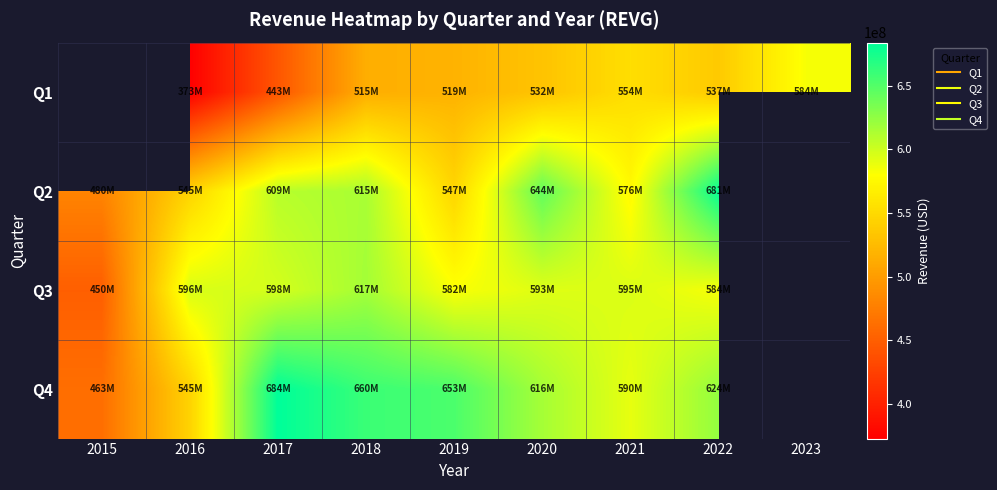

At which category is the sum across all series the highest?

2022